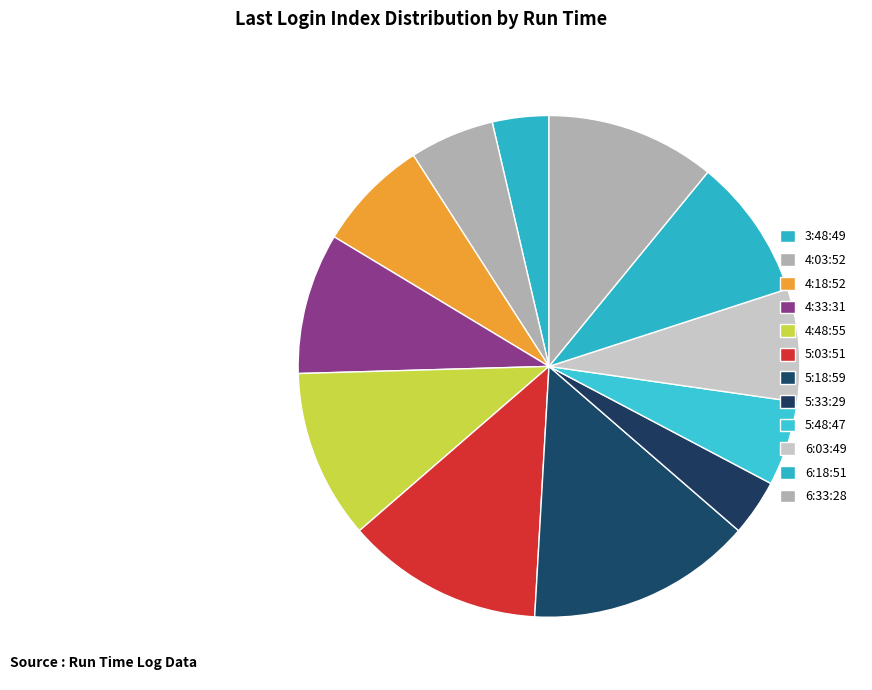

What portion of the pie excludes 4:33:31?

90.9%